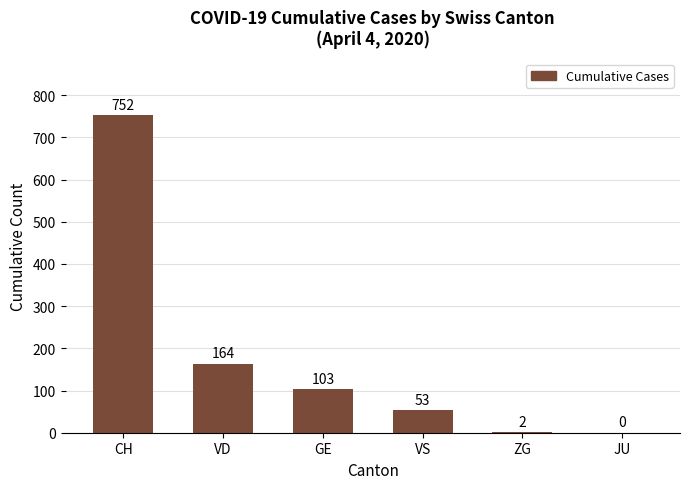

Between JU and GE, which is larger?

GE